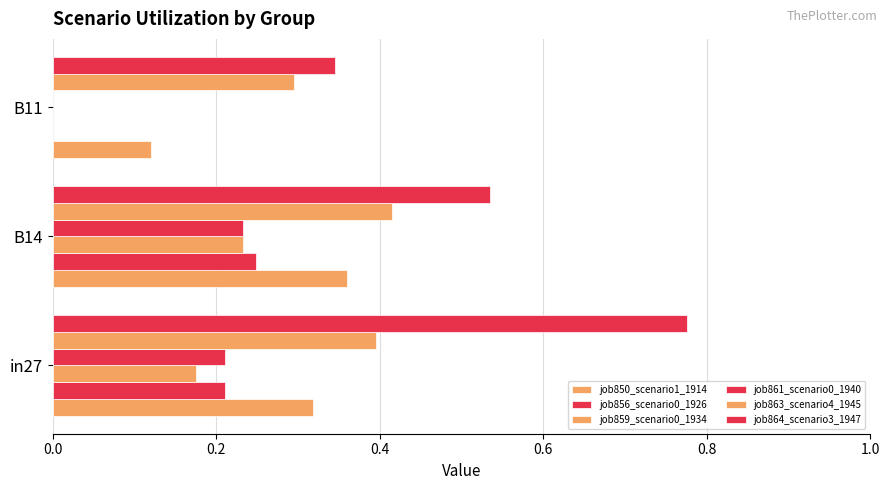

How many categories are shown in the chart?

3